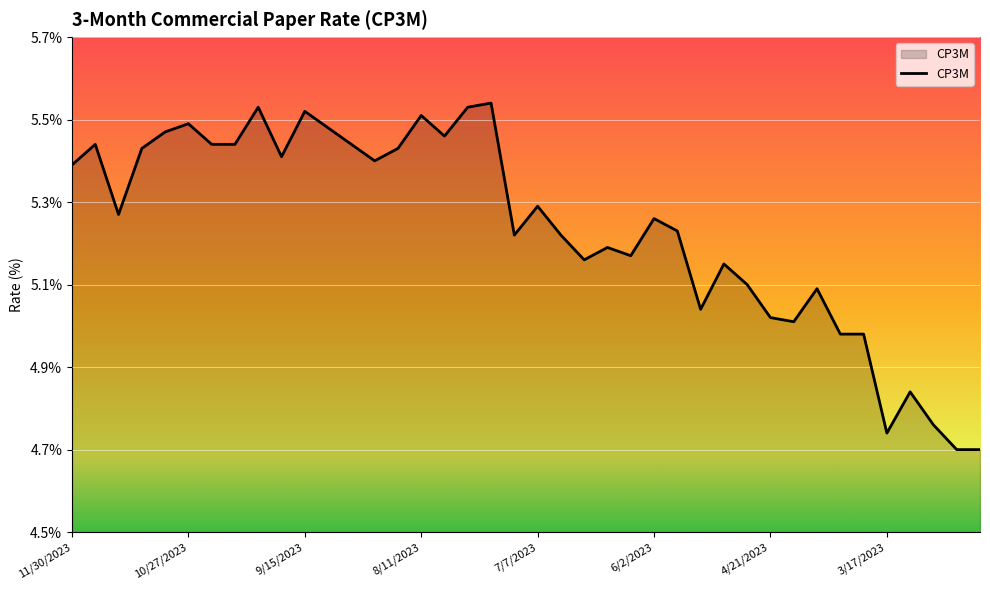

What is the difference between the maximum and minimum values?

0.8